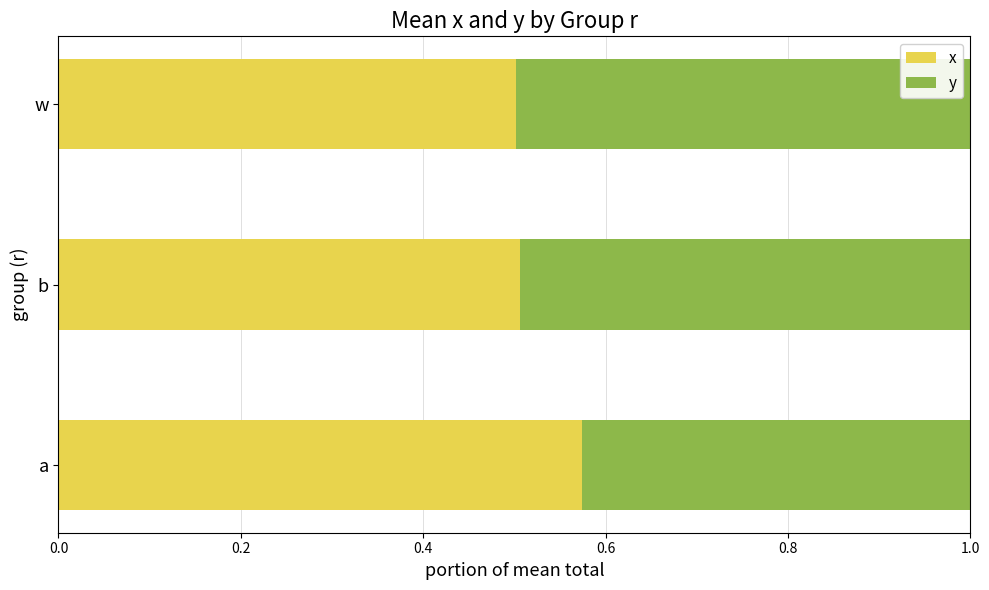

What is the total value across all series at w?

1.0